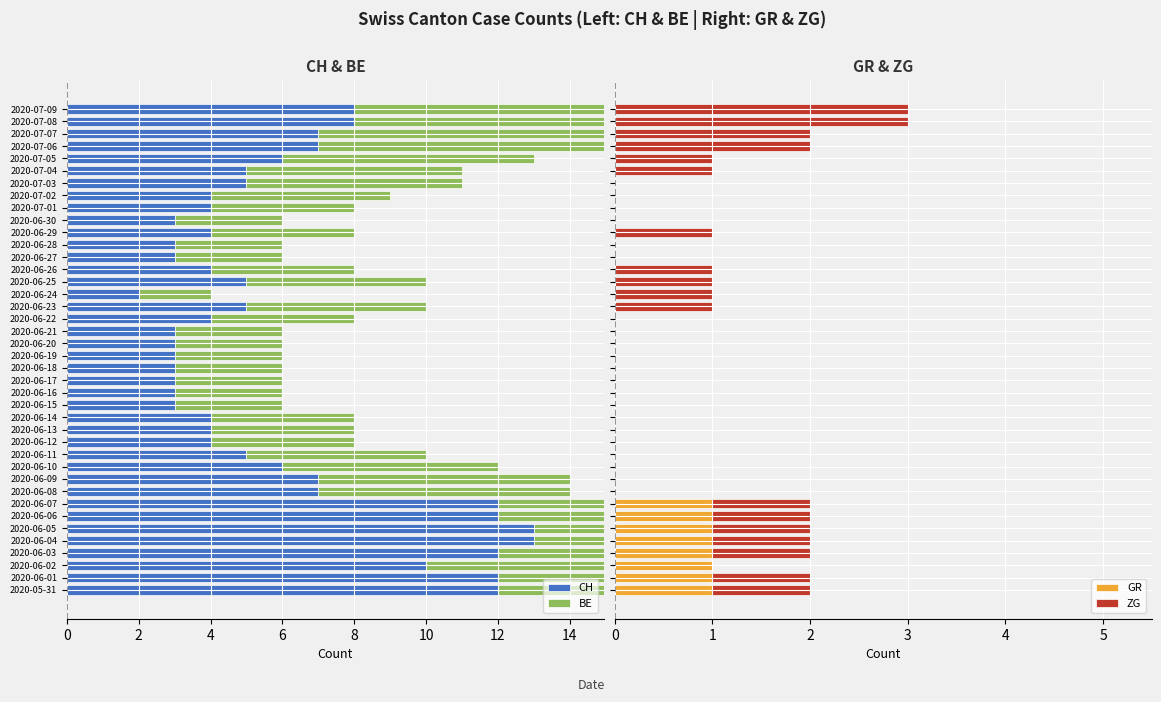

How many series are shown in this chart?

4